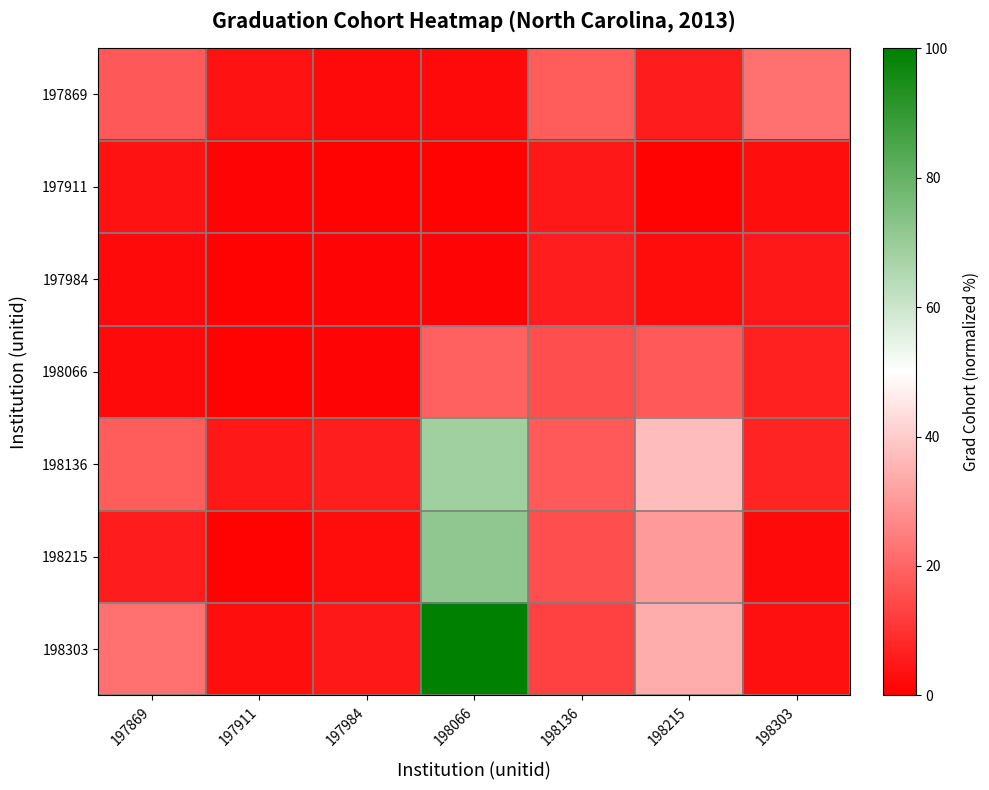

What is the difference between the maximum and second lowest values in the 197984 series?

5.3